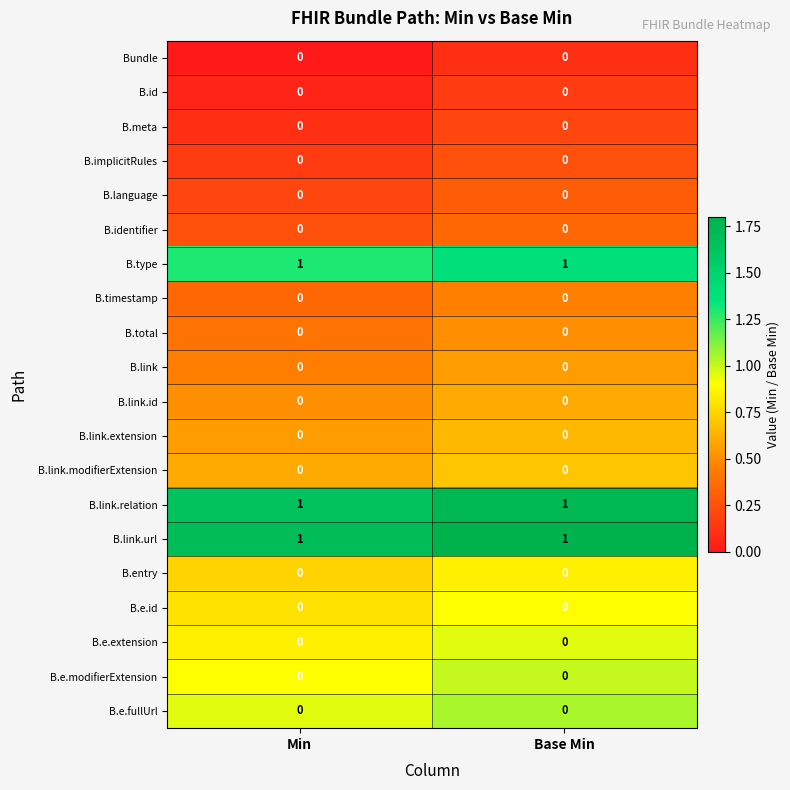

The value of B.type at Base Min is 1. True or false?

True